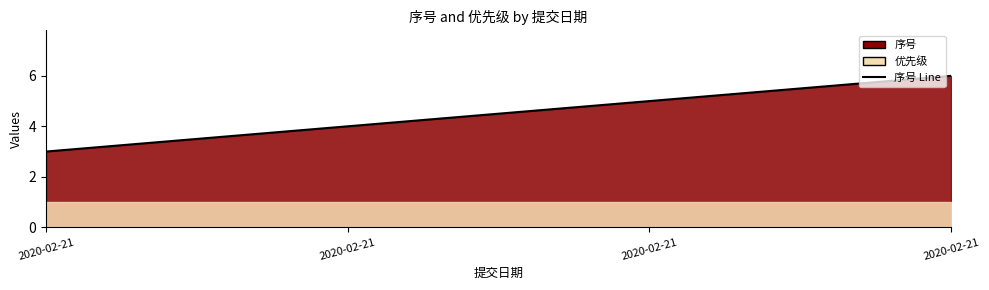

Count the number of categories in the chart.

4